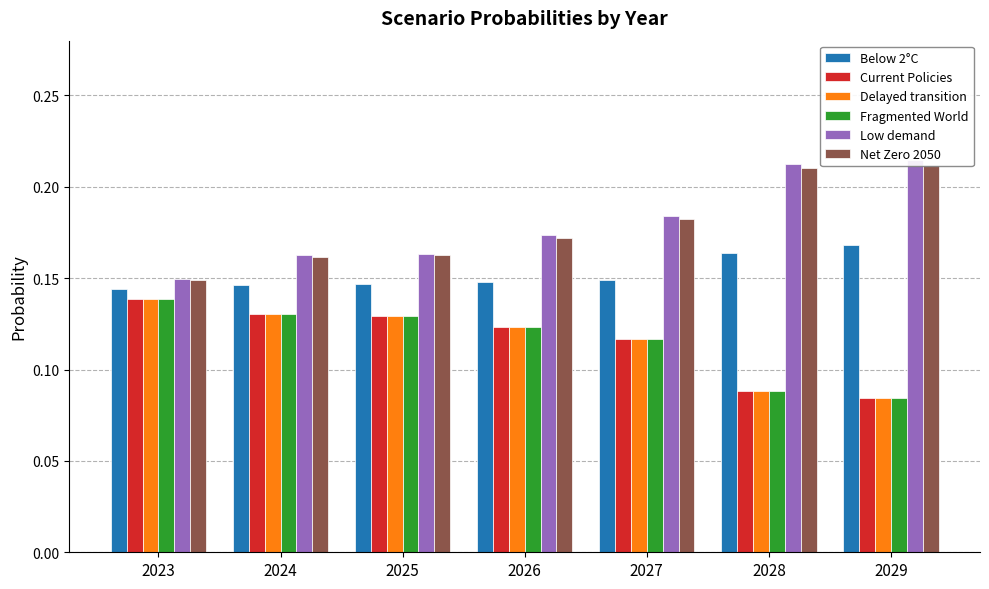

What is the minimum value for Current Policies?

0.1